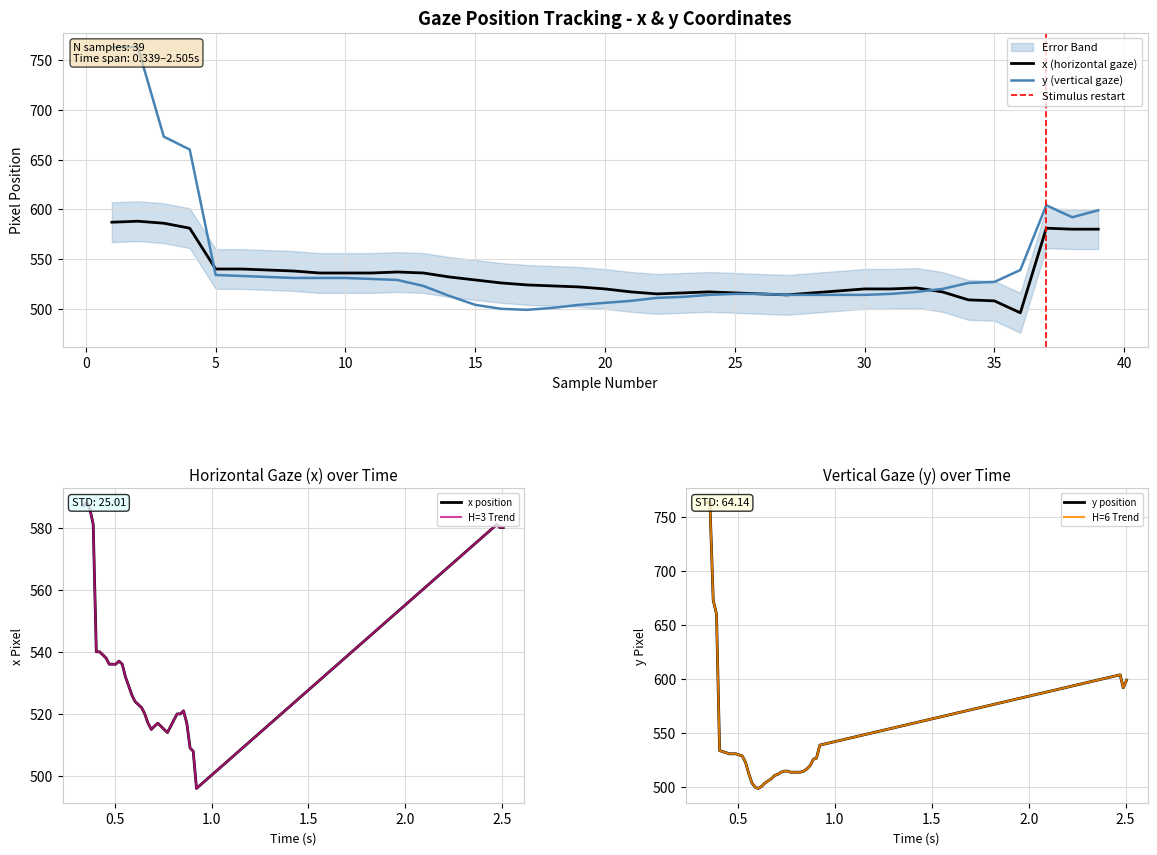

How many lines are shown in the chart?

2